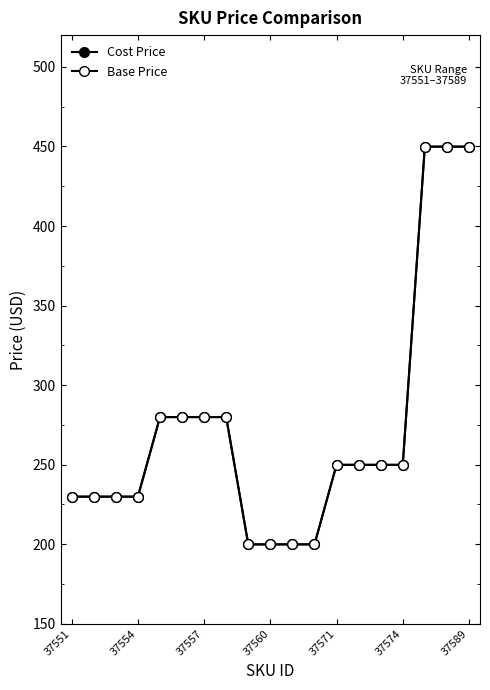

Rank the series by their maximum value, from highest to lowest.

Cost Price, Base Price